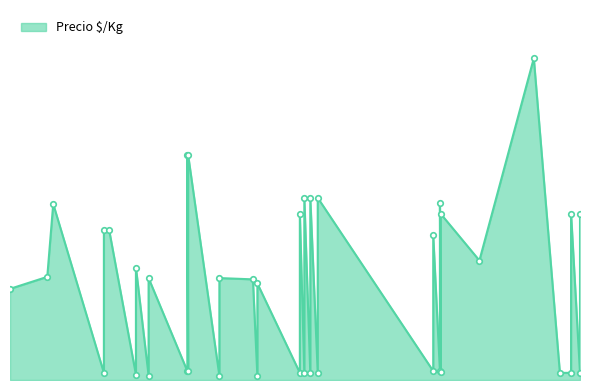

Reading right to left, what are all the values shown in this chart?

2022-12-15=222	2021-04-19=4667	2021-05-25=3495	2021-05-25=167	2022-07-08=5167	2022-07-08=250	2021-04-12=4667	2021-04-12=222	2021-08-02=6997	2021-08-02=278	2023-01-11=5167	2023-01-11=222	2021-09-14=3168	2021-09-14=132	2022-07-07=5500	2022-07-07=278	2020-12-07=2833	2022-01-06=5667	2022-01-06=222	2022-11-10=10000	2021-11-04=3000	2021-11-04=118	2022-12-30=5167	2022-12-30=222	2021-08-03=7003	2021-08-03=278	2021-10-29=3128	2022-01-24=5662	2022-01-24=222	2022-06-28=4500	2022-06-28=278	2022-01-14=5667	2022-01-14=222	2021-06-11=3167	2021-06-11=139	2022-08-29=3714	2021-01-26=3206	2021-02-03=5471	2021-12-31=5167	2021-12-31=222